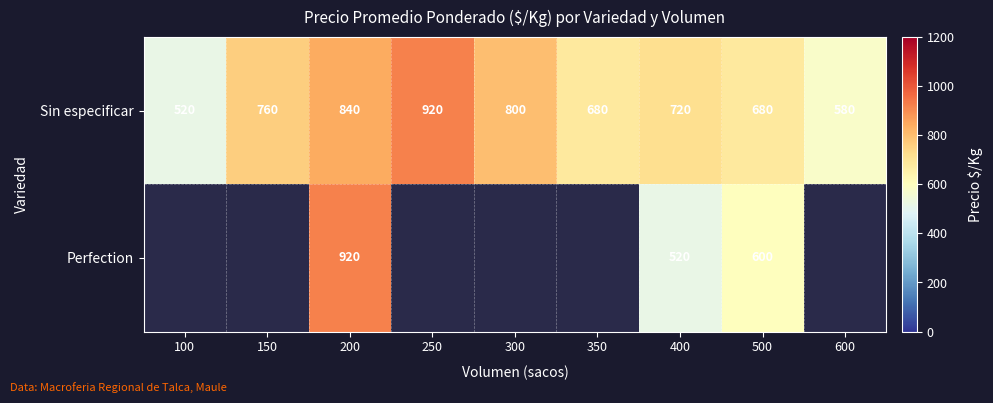

At which label does Sin especificar first exceed 720?

150